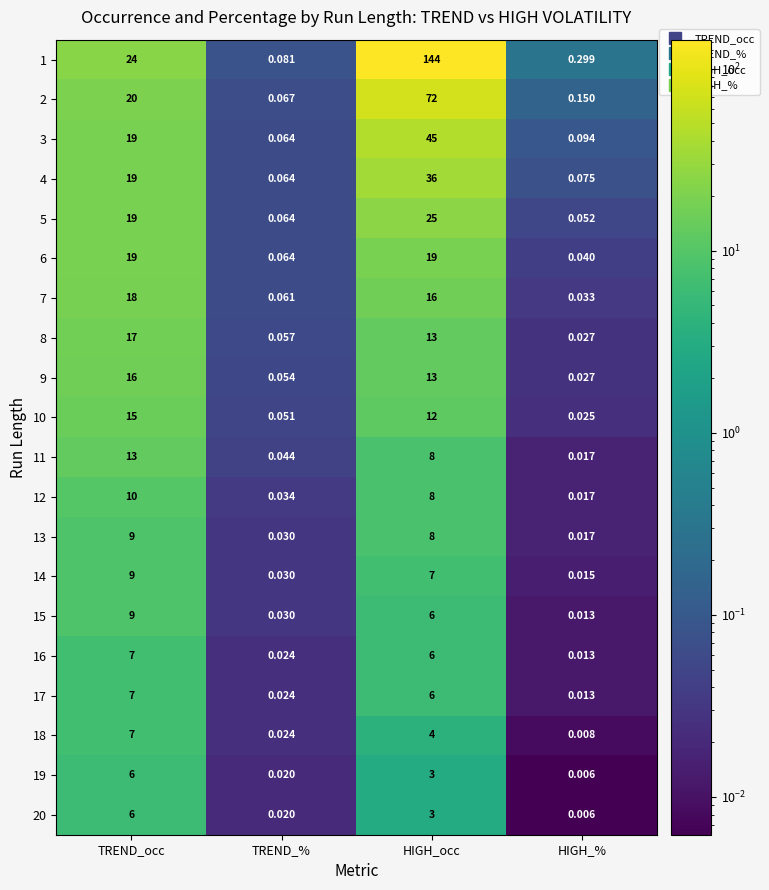

What is the difference between the highest and lowest values at TREND_occ?

18.0